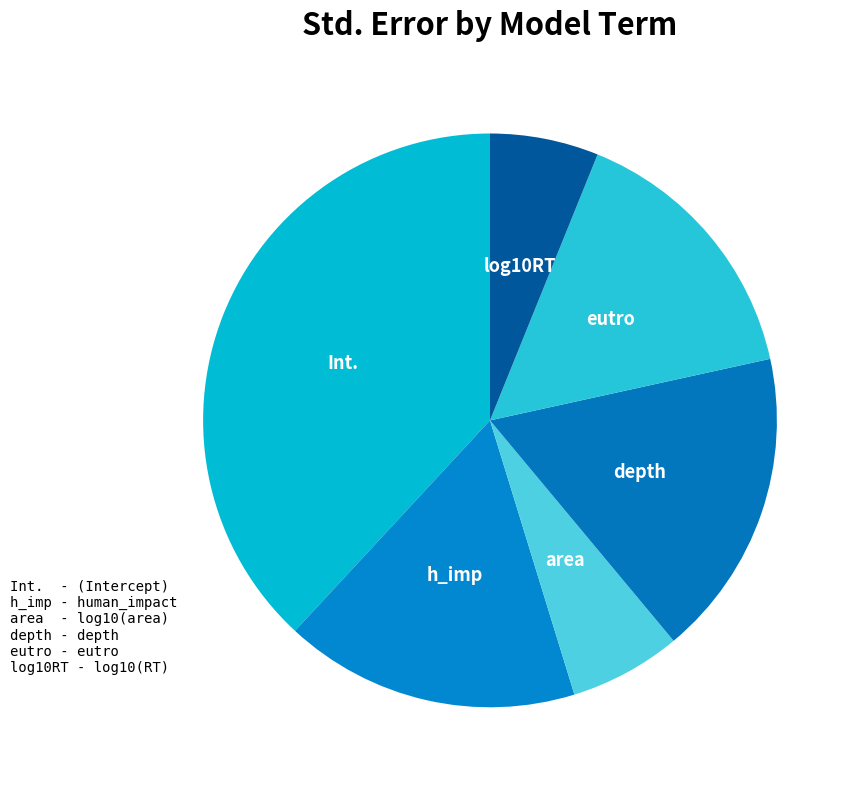

How many slices are in this pie chart?

6